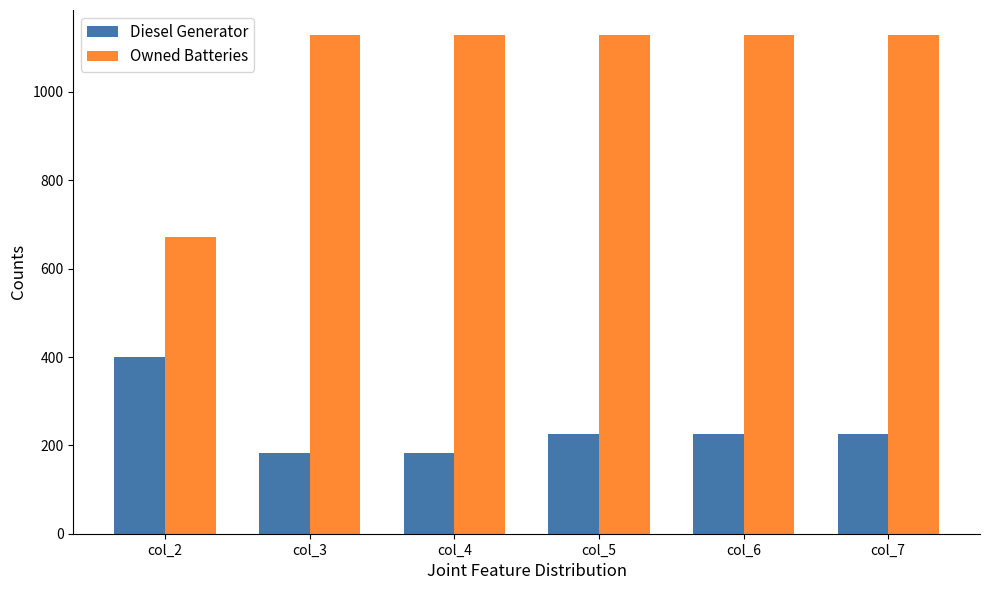

List the series in order of their peak value, lowest first.

Diesel Generator, Owned Batteries